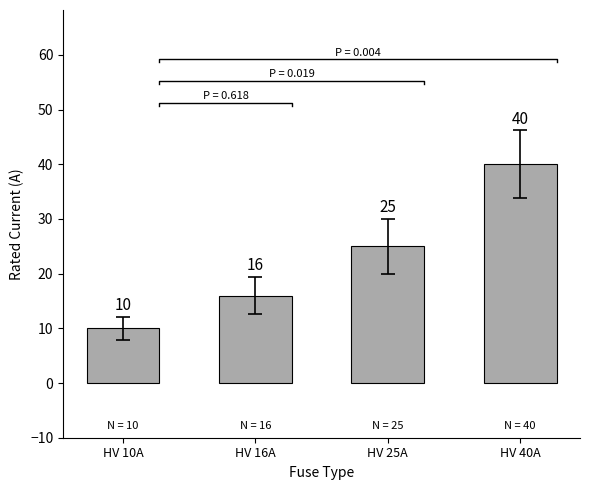

The chart shows a value of 64 at HV 40A. True or false?

False